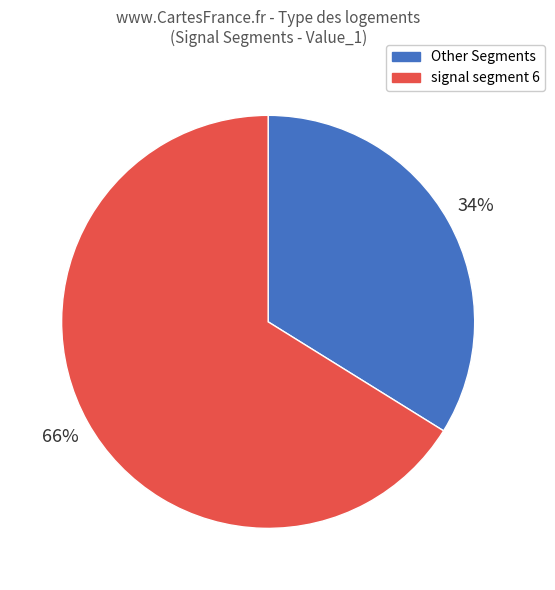

Rank the categories by value from lowest to highest.

Other Segments, signal segment 6